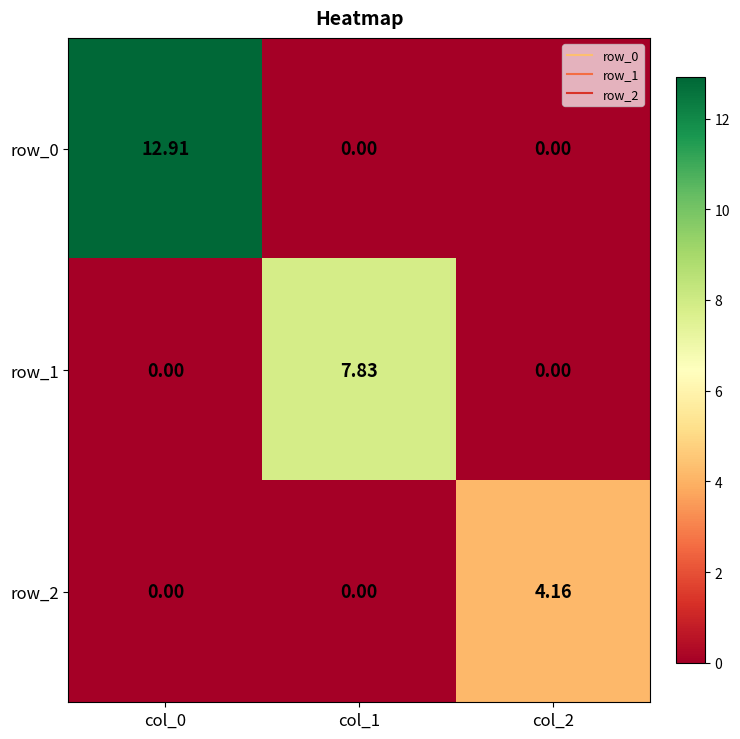

Is the value of row_0 at col_0 greater than the value of row_2 at col_0?

Yes